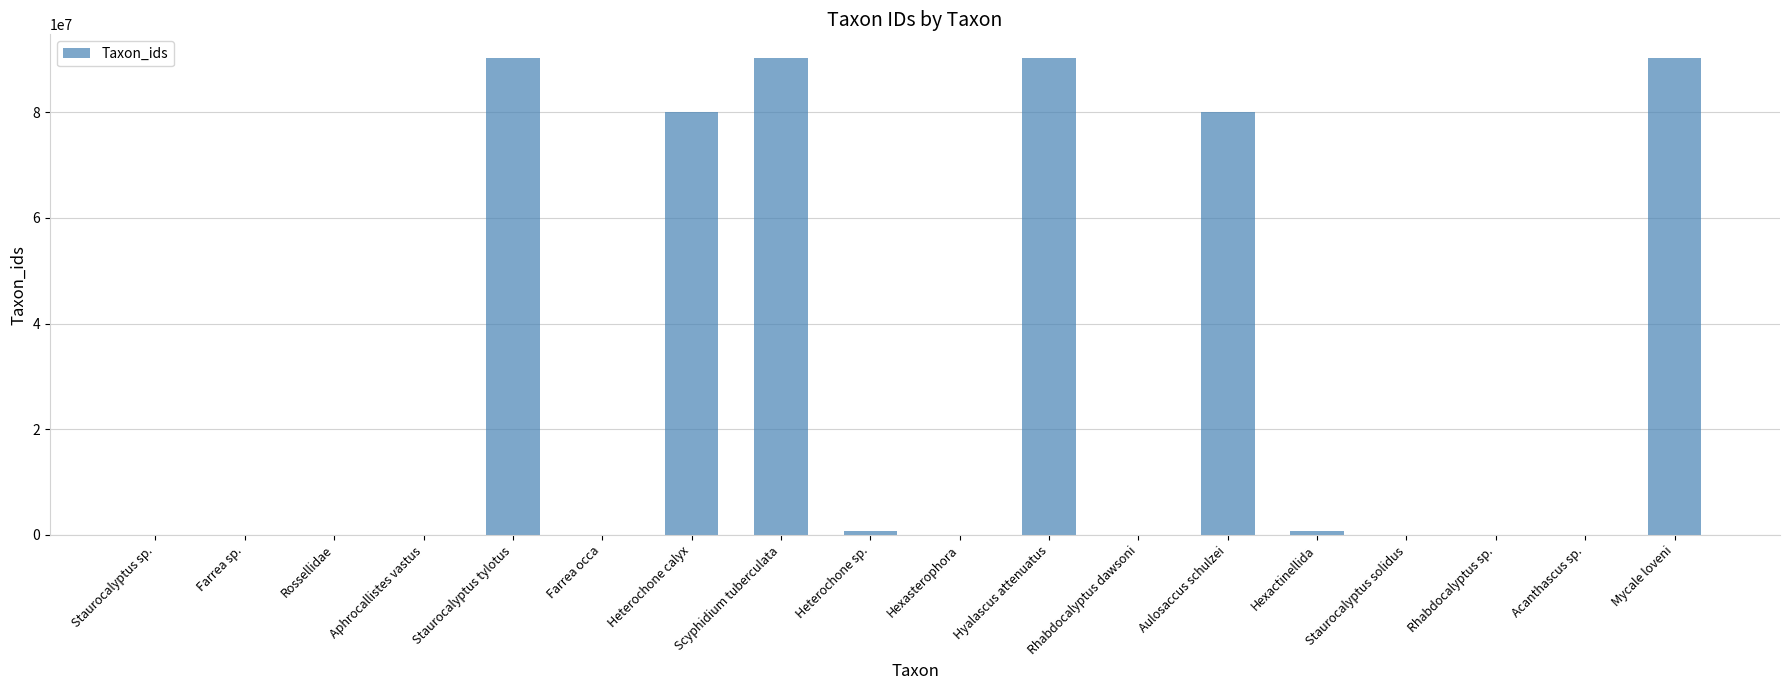

What is the sum of all values?

522853497